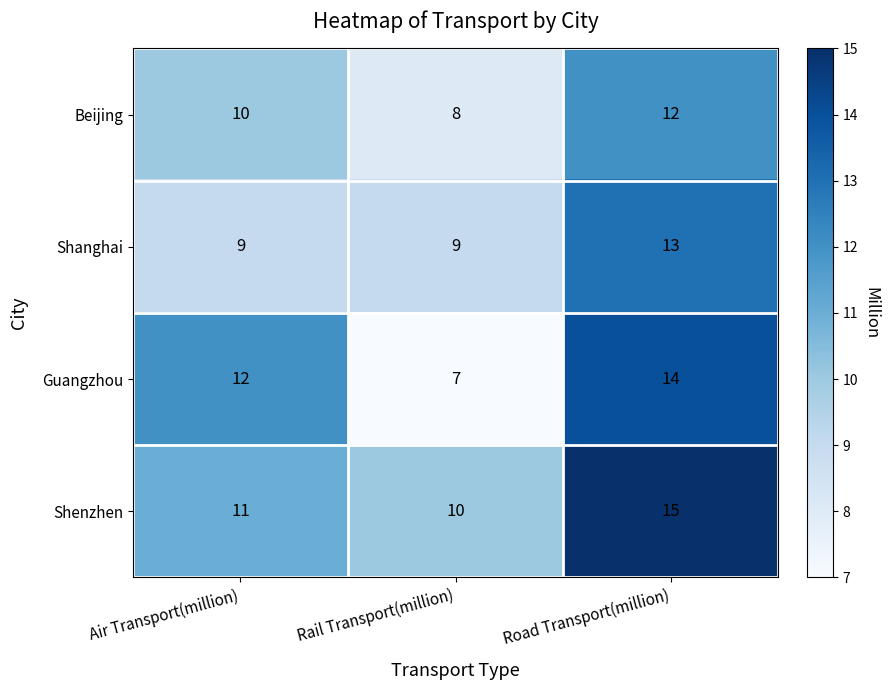

Reading left to right, extract all data points from this chart.

Beijing: Air Transport(million)=10	Rail Transport(million)=8	Road Transport(million)=12
Shanghai: Air Transport(million)=9	Rail Transport(million)=9	Road Transport(million)=13
Guangzhou: Air Transport(million)=12	Rail Transport(million)=7	Road Transport(million)=14
Shenzhen: Air Transport(million)=11	Rail Transport(million)=10	Road Transport(million)=15